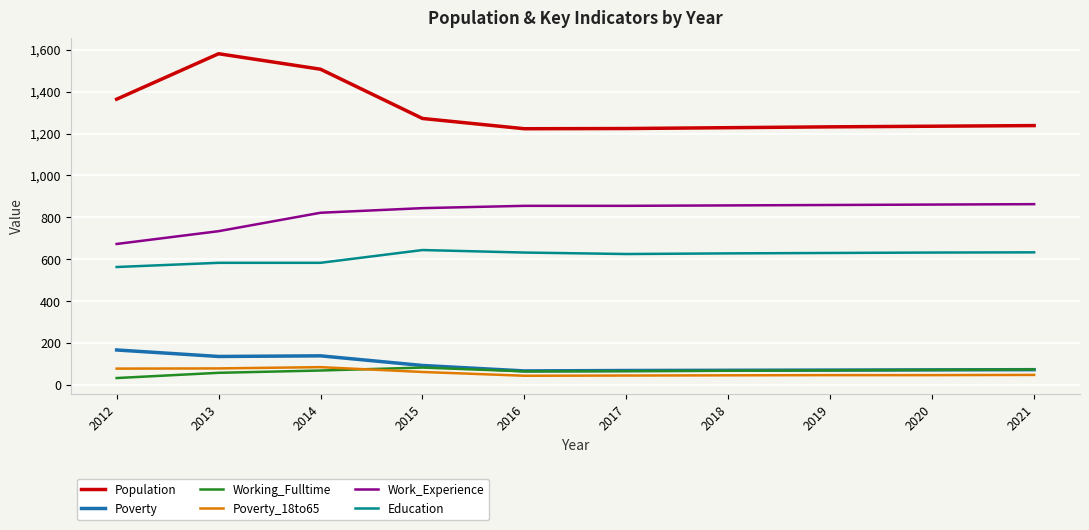

What is the difference between the second highest and second lowest values in the Poverty_18to65 series?

34